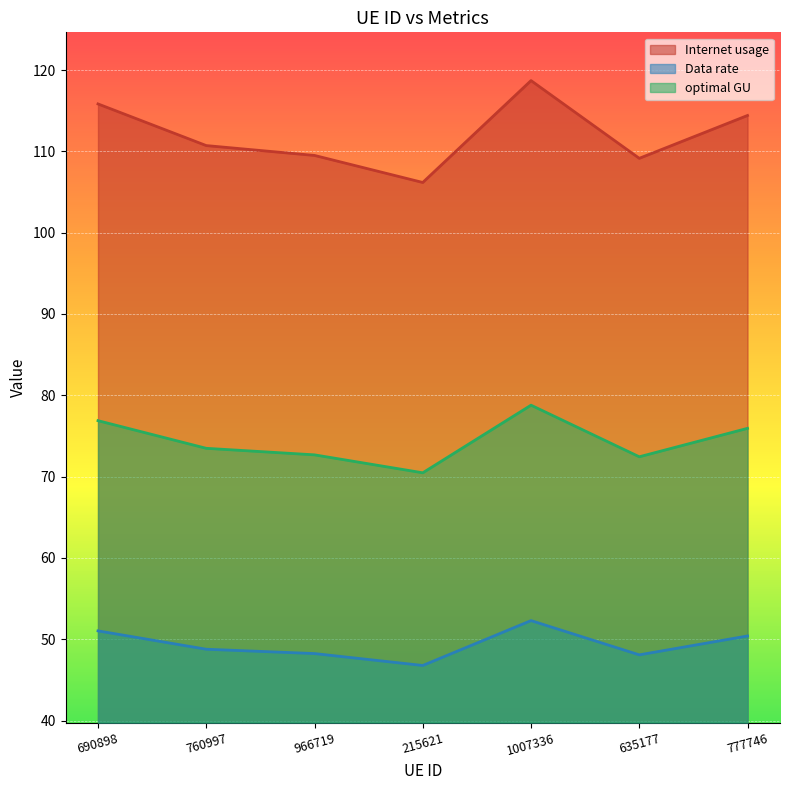

Where is the first local minimum for optimal GU?

215621